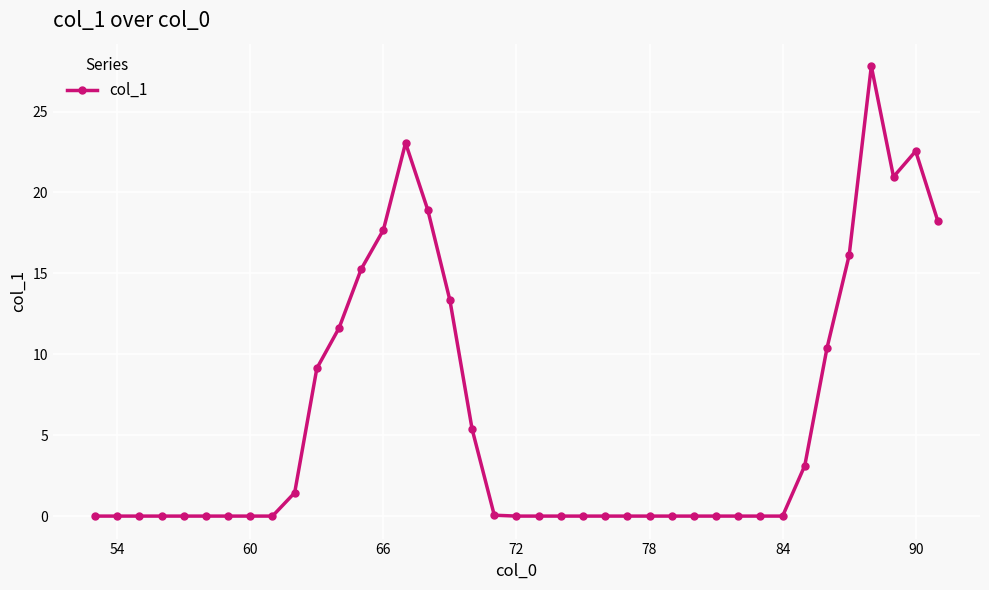

What is the average value?

6.0